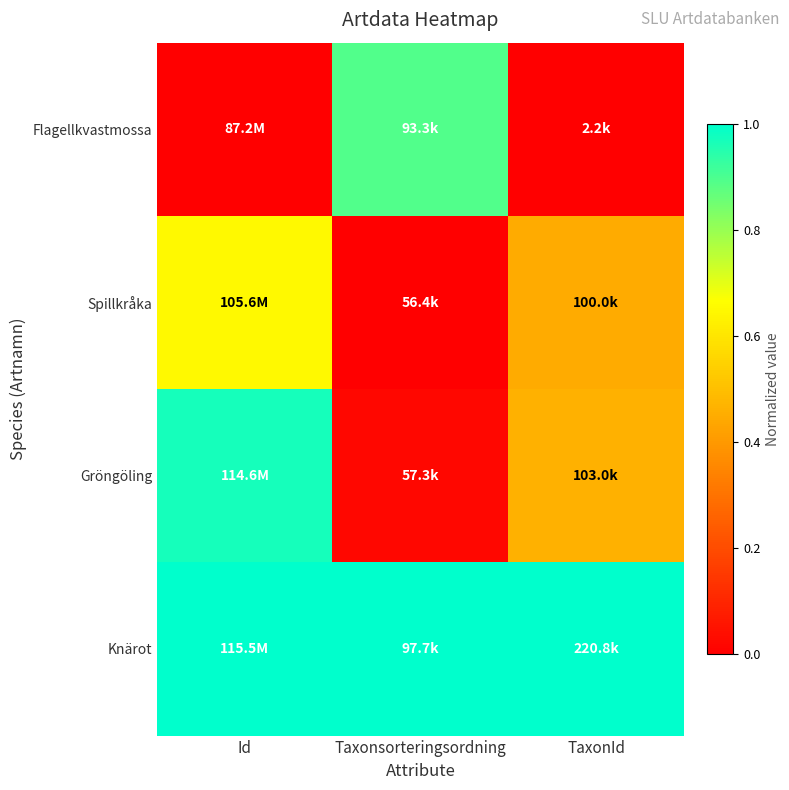

Which label corresponds to the largest value in the chart?

Id